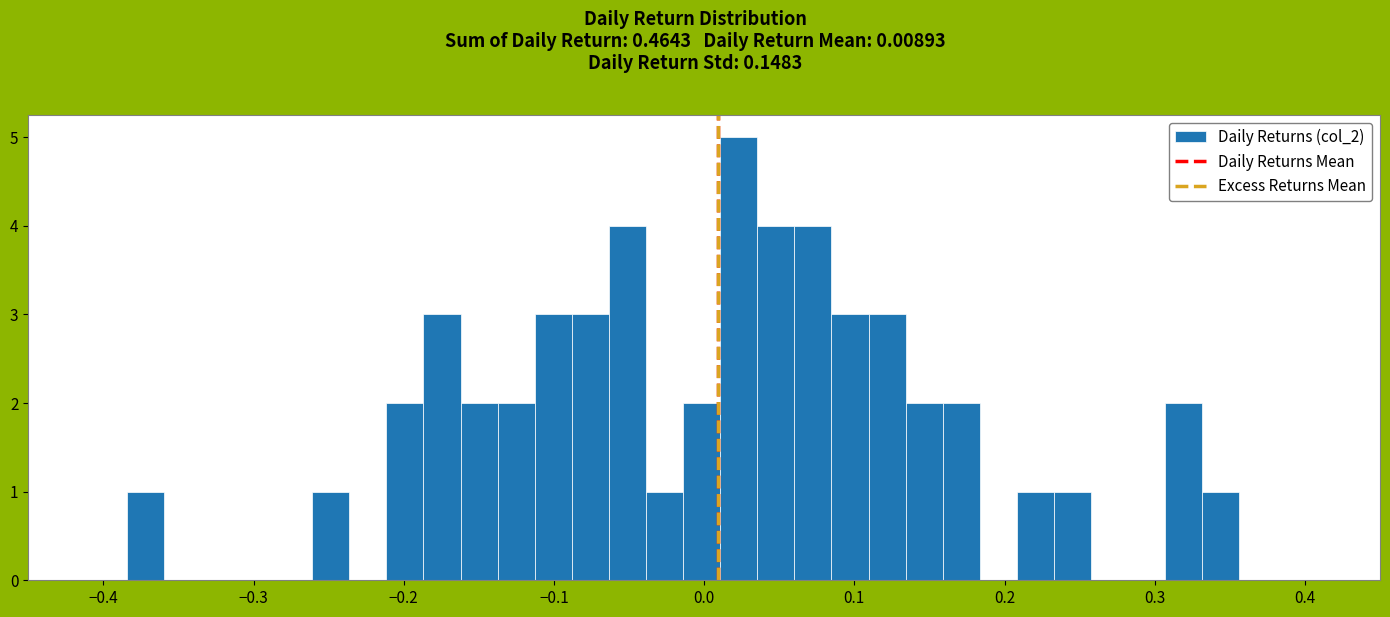

Read against the x-axis, roughly where is the centre of the tallest bar?

0.02